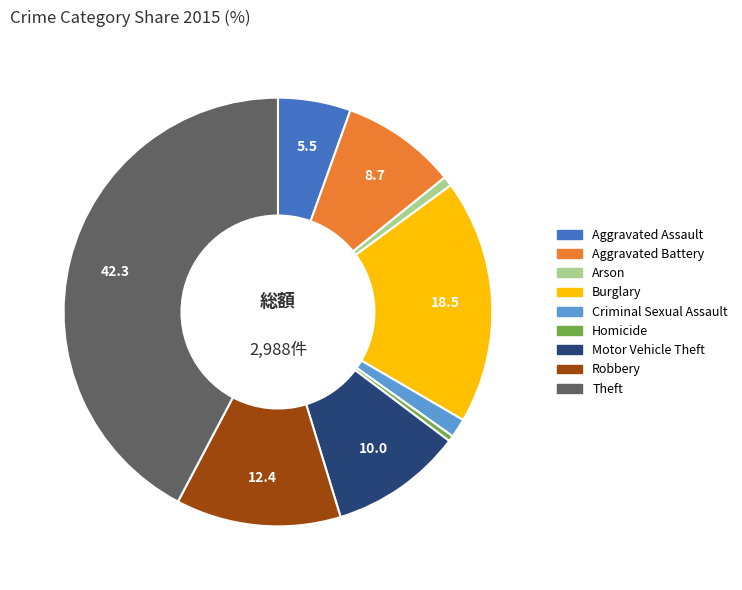

Which slice is the largest?

Theft